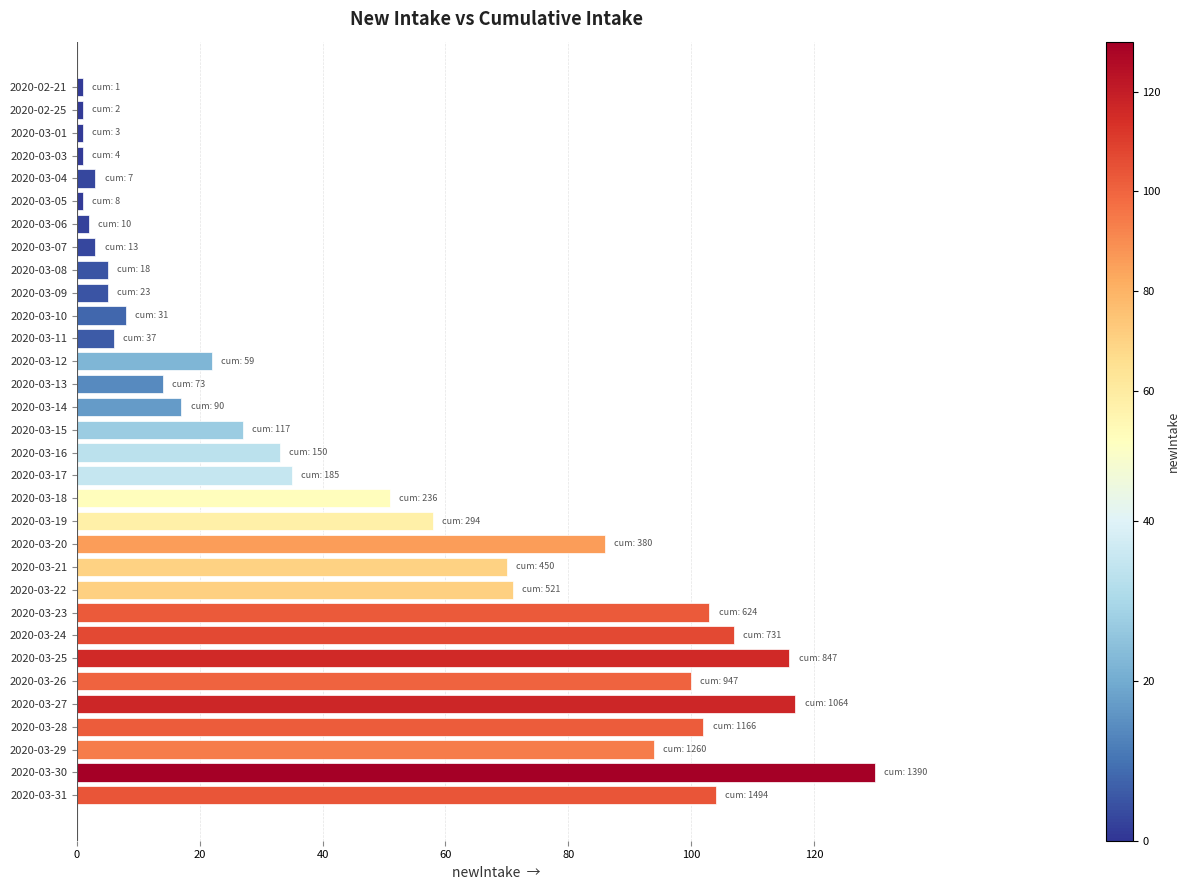

Are the bars grouped side by side (vs. stacked)?

No